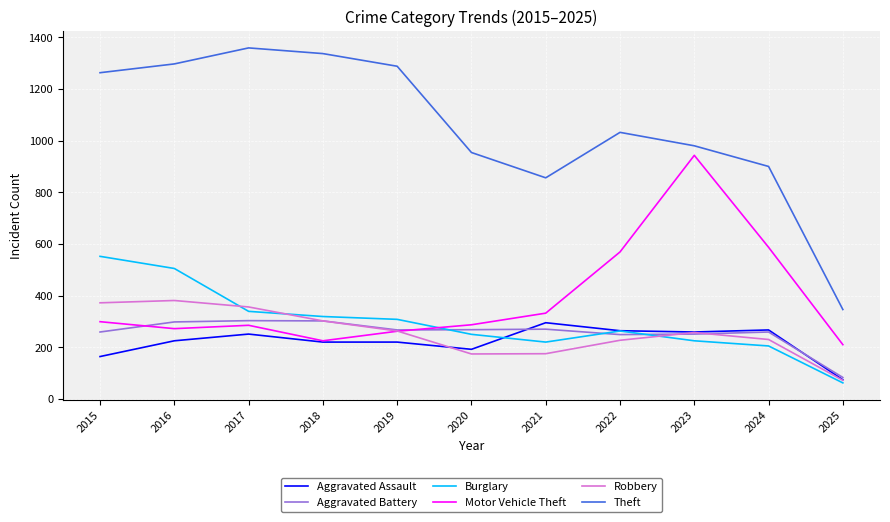

Does the chart display data point markers on the line(s)?

No